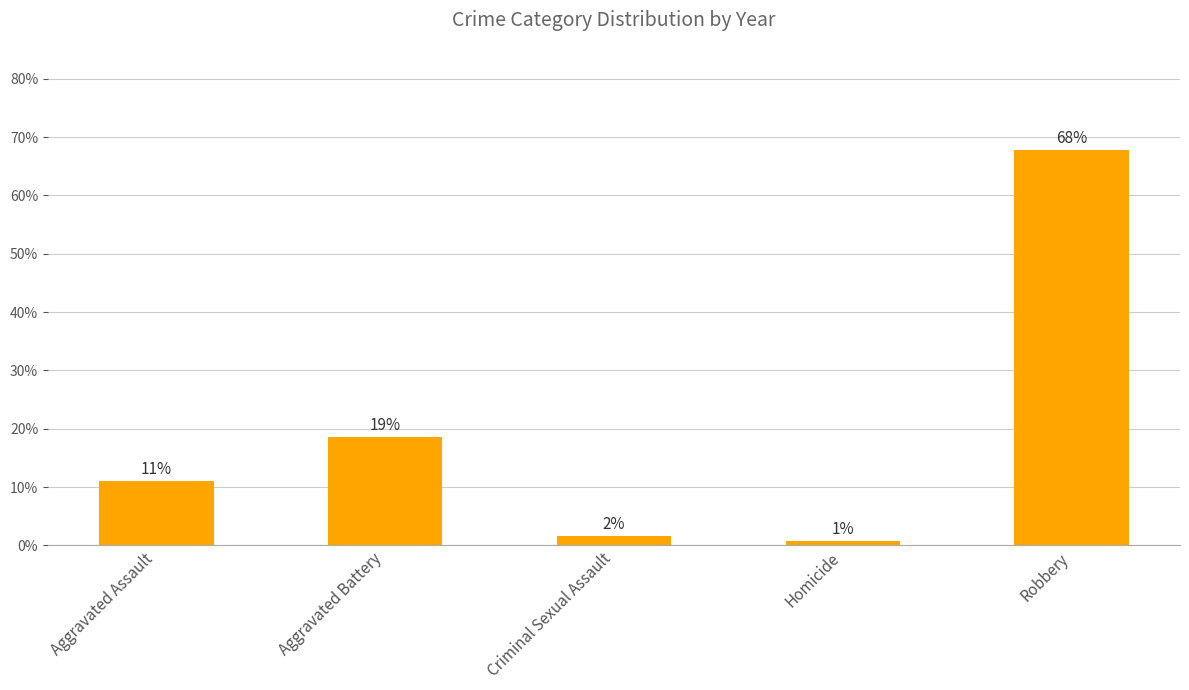

How many bars are there in total?

5